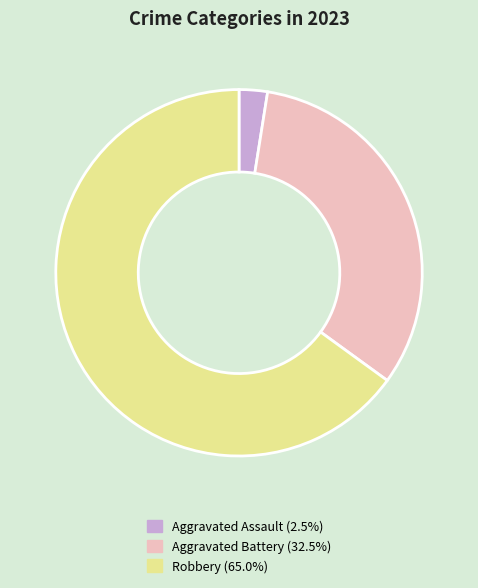

Count the number of slices in the pie.

3